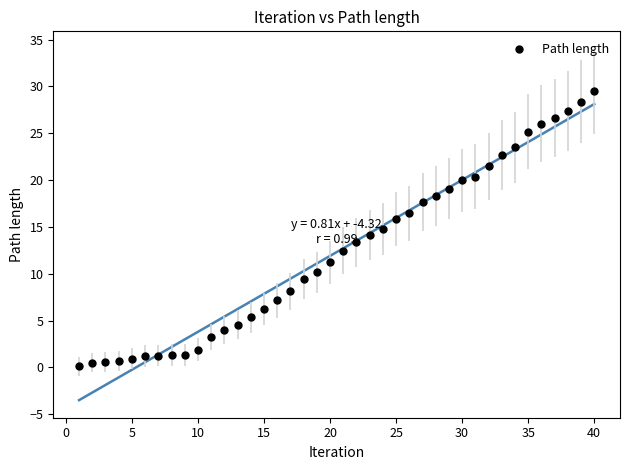

What is the range of X values (max minus min)?

39.0